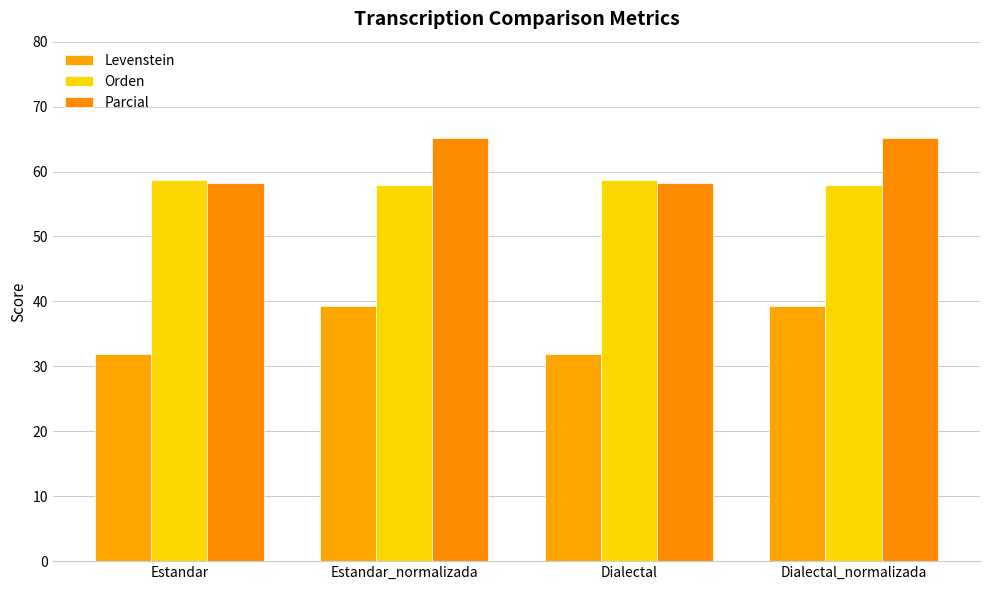

At how many categories does at least one series exceed 40?

4